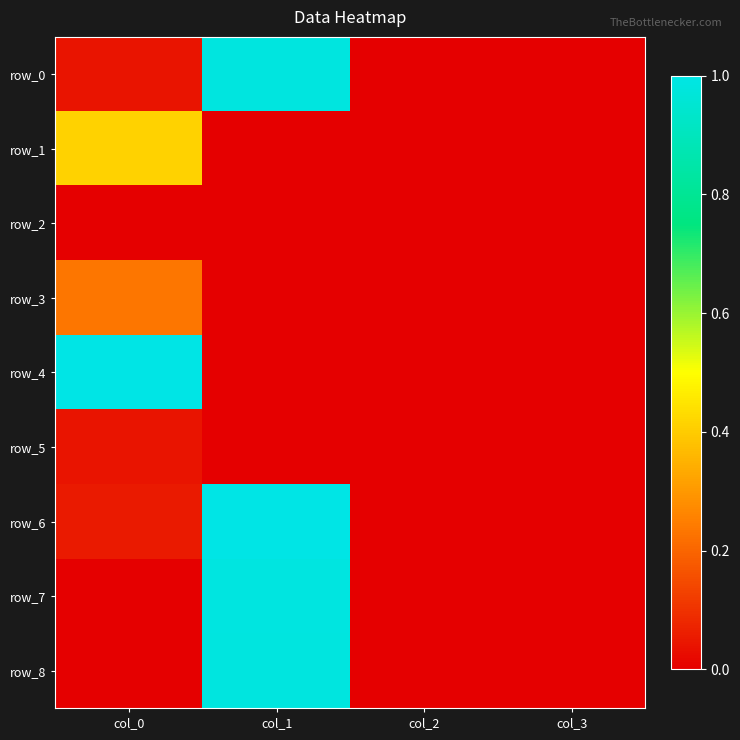

How many categories are shown in the chart?

4